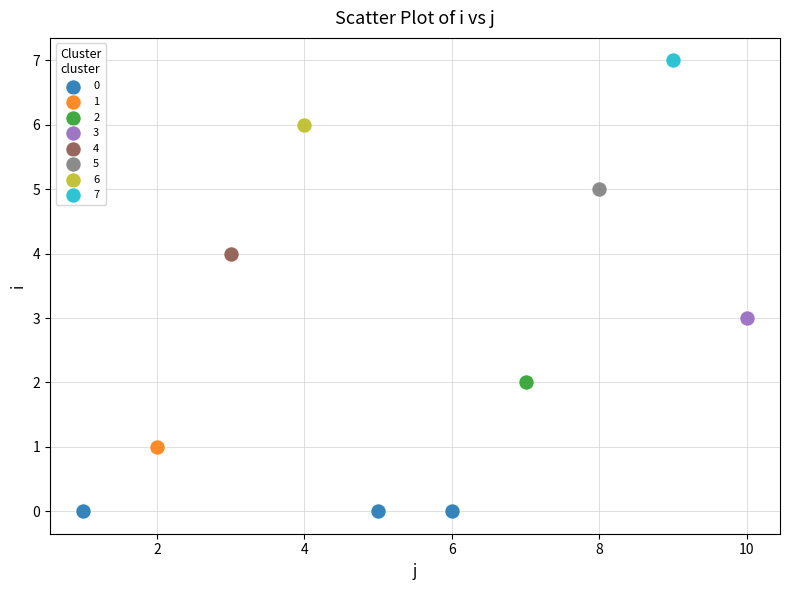

Which series reaches the maximum Y coordinate?

7